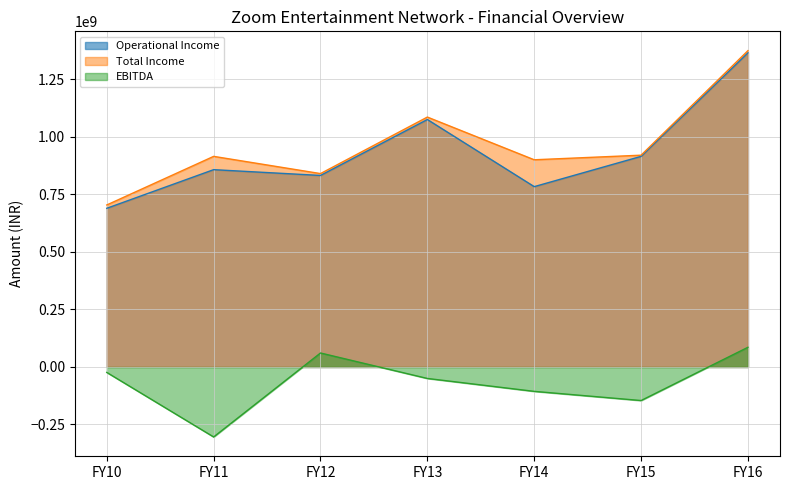

Reading left to right, transcribe all the data shown in this chart.

Operational Income: 689869848	857775202	832597463	1075749391	783960213	915537196	1365668708
Total Income: 704297829	915562967	840708399	1086392201	900745225	920662460	1375114443
EBITDA: -23704251	-304206271	60828994	-49907765	-105987299	-145851498	85620155